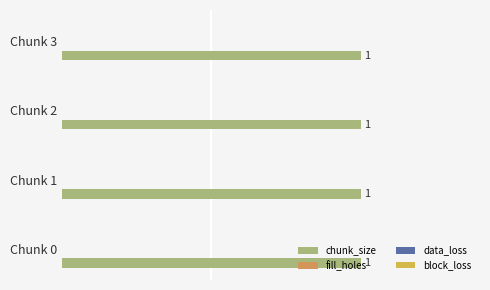

Reading right to left, list all the values displayed in this chart.

chunk_size: Chunk 3=1	Chunk 2=1	Chunk 1=1	Chunk 0=1
fill_holes: Chunk 3=0	Chunk 2=0	Chunk 1=0	Chunk 0=0
data_loss: Chunk 3=0	Chunk 2=0	Chunk 1=0	Chunk 0=0
block_loss: Chunk 3=0	Chunk 2=0	Chunk 1=0	Chunk 0=0